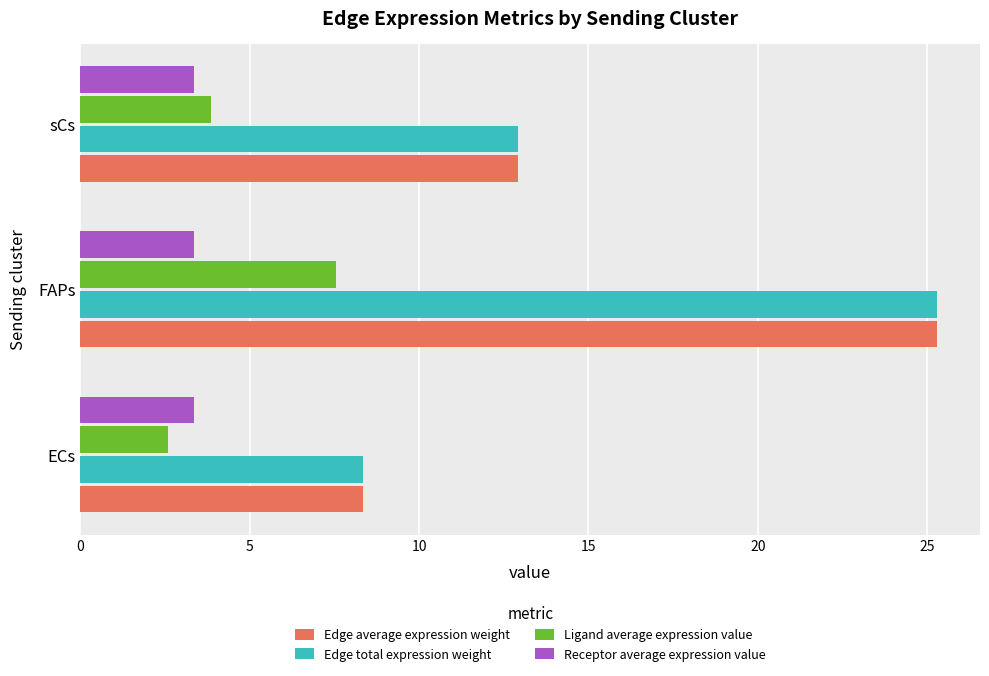

What is the approximate value of Edge total expression weight at ECs?

8.4